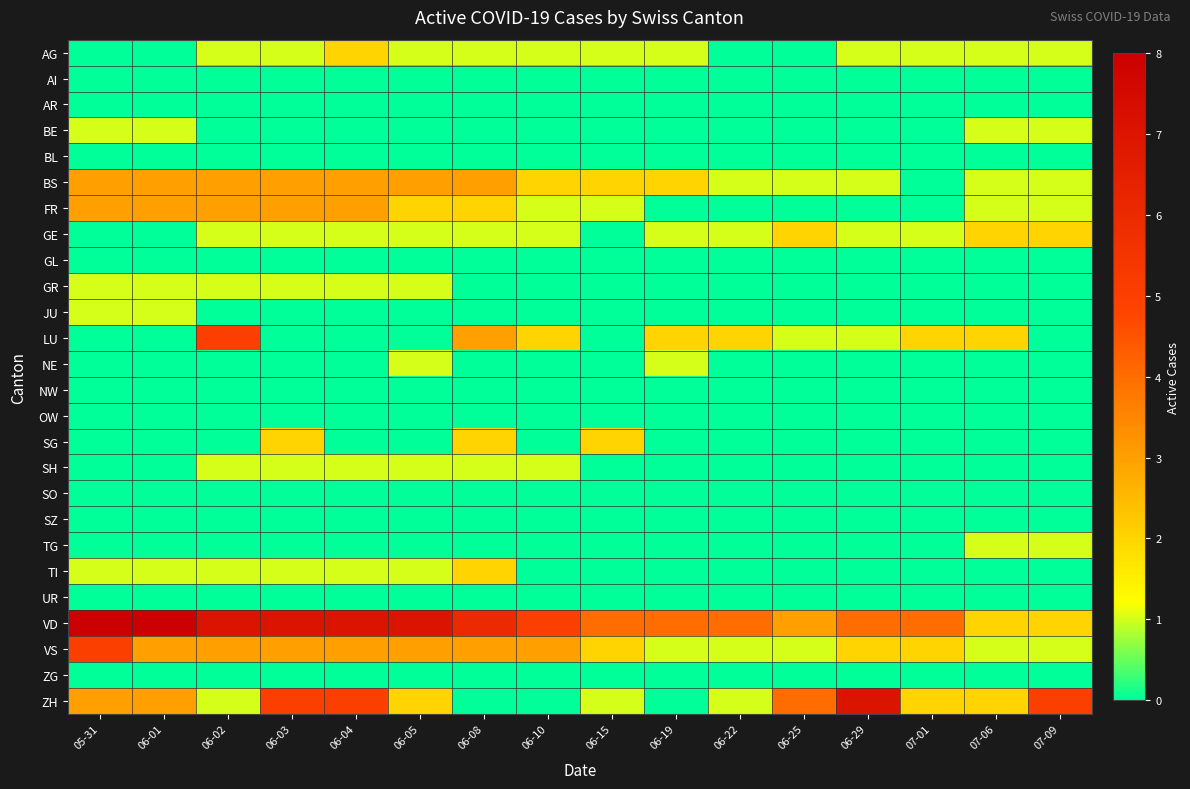

Reading left to right, what are all the values shown in this chart?

AG: 05-31=0	06-01=0	06-02=1	06-03=1	06-04=2	06-05=1	06-08=1	06-10=1	06-15=1	06-19=1	06-22=0	06-25=0	06-29=1	07-01=1	07-06=1	07-09=1
AI: 05-31=0	06-01=0	06-02=0	06-03=0	06-04=0	06-05=0	06-08=0	06-10=0	06-15=0	06-19=0	06-22=0	06-25=0	06-29=0	07-01=0	07-06=0	07-09=0
AR: 05-31=0	06-01=0	06-02=0	06-03=0	06-04=0	06-05=0	06-08=0	06-10=0	06-15=0	06-19=0	06-22=0	06-25=0	06-29=0	07-01=0	07-06=0	07-09=0
BE: 05-31=1	06-01=1	06-02=0	06-03=0	06-04=0	06-05=0	06-08=0	06-10=0	06-15=0	06-19=0	06-22=0	06-25=0	06-29=0	07-01=0	07-06=1	07-09=1
BL: 05-31=0	06-01=0	06-02=0	06-03=0	06-04=0	06-05=0	06-08=0	06-10=0	06-15=0	06-19=0	06-22=0	06-25=0	06-29=0	07-01=0	07-06=0	07-09=0
BS: 05-31=3	06-01=3	06-02=3	06-03=3	06-04=3	06-05=3	06-08=3	06-10=2	06-15=2	06-19=2	06-22=1	06-25=1	06-29=1	07-01=0	07-06=1	07-09=1
FR: 05-31=3	06-01=3	06-02=3	06-03=3	06-04=3	06-05=2	06-08=2	06-10=1	06-15=1	06-19=0	06-22=0	06-25=0	06-29=0	07-01=0	07-06=1	07-09=1
GE: 05-31=0	06-01=0	06-02=1	06-03=1	06-04=1	06-05=1	06-08=1	06-10=1	06-15=0	06-19=1	06-22=1	06-25=2	06-29=1	07-01=1	07-06=2	07-09=2
GL: 05-31=0	06-01=0	06-02=0	06-03=0	06-04=0	06-05=0	06-08=0	06-10=0	06-15=0	06-19=0	06-22=0	06-25=0	06-29=0	07-01=0	07-06=0	07-09=0
GR: 05-31=1	06-01=1	06-02=1	06-03=1	06-04=1	06-05=1	06-08=0	06-10=0	06-15=0	06-19=0	06-22=0	06-25=0	06-29=0	07-01=0	07-06=0	07-09=0
JU: 05-31=1	06-01=1	06-02=0	06-03=0	06-04=0	06-05=0	06-08=0	06-10=0	06-15=0	06-19=0	06-22=0	06-25=0	06-29=0	07-01=0	07-06=0	07-09=0
LU: 05-31=0	06-01=0	06-02=5	06-03=0	06-04=0	06-05=0	06-08=3	06-10=2	06-15=0	06-19=2	06-22=2	06-25=1	06-29=1	07-01=2	07-06=2	07-09=0
NE: 05-31=0	06-01=0	06-02=0	06-03=0	06-04=0	06-05=1	06-08=0	06-10=0	06-15=0	06-19=1	06-22=0	06-25=0	06-29=0	07-01=0	07-06=0	07-09=0
NW: 05-31=0	06-01=0	06-02=0	06-03=0	06-04=0	06-05=0	06-08=0	06-10=0	06-15=0	06-19=0	06-22=0	06-25=0	06-29=0	07-01=0	07-06=0	07-09=0
OW: 05-31=0	06-01=0	06-02=0	06-03=0	06-04=0	06-05=0	06-08=0	06-10=0	06-15=0	06-19=0	06-22=0	06-25=0	06-29=0	07-01=0	07-06=0	07-09=0
SG: 05-31=0	06-01=0	06-02=0	06-03=2	06-04=0	06-05=0	06-08=2	06-10=0	06-15=2	06-19=0	06-22=0	06-25=0	06-29=0	07-01=0	07-06=0	07-09=0
SH: 05-31=0	06-01=0	06-02=1	06-03=1	06-04=1	06-05=1	06-08=1	06-10=1	06-15=0	06-19=0	06-22=0	06-25=0	06-29=0	07-01=0	07-06=0	07-09=0
SO: 05-31=0	06-01=0	06-02=0	06-03=0	06-04=0	06-05=0	06-08=0	06-10=0	06-15=0	06-19=0	06-22=0	06-25=0	06-29=0	07-01=0	07-06=0	07-09=0
SZ: 05-31=0	06-01=0	06-02=0	06-03=0	06-04=0	06-05=0	06-08=0	06-10=0	06-15=0	06-19=0	06-22=0	06-25=0	06-29=0	07-01=0	07-06=0	07-09=0
TG: 05-31=0	06-01=0	06-02=0	06-03=0	06-04=0	06-05=0	06-08=0	06-10=0	06-15=0	06-19=0	06-22=0	06-25=0	06-29=0	07-01=0	07-06=1	07-09=1
TI: 05-31=1	06-01=1	06-02=1	06-03=1	06-04=1	06-05=1	06-08=2	06-10=0	06-15=0	06-19=0	06-22=0	06-25=0	06-29=0	07-01=0	07-06=0	07-09=0
UR: 05-31=0	06-01=0	06-02=0	06-03=0	06-04=0	06-05=0	06-08=0	06-10=0	06-15=0	06-19=0	06-22=0	06-25=0	06-29=0	07-01=0	07-06=0	07-09=0
VD: 05-31=8	06-01=8	06-02=7	06-03=7	06-04=7	06-05=7	06-08=6	06-10=5	06-15=4	06-19=4	06-22=4	06-25=3	06-29=4	07-01=4	07-06=2	07-09=2
VS: 05-31=5	06-01=3	06-02=3	06-03=3	06-04=3	06-05=3	06-08=3	06-10=3	06-15=2	06-19=1	06-22=1	06-25=1	06-29=2	07-01=2	07-06=1	07-09=1
ZG: 05-31=0	06-01=0	06-02=0	06-03=0	06-04=0	06-05=0	06-08=0	06-10=0	06-15=0	06-19=0	06-22=0	06-25=0	06-29=0	07-01=0	07-06=0	07-09=0
ZH: 05-31=3	06-01=3	06-02=1	06-03=5	06-04=5	06-05=2	06-08=0	06-10=0	06-15=1	06-19=0	06-22=1	06-25=4	06-29=7	07-01=2	07-06=2	07-09=5